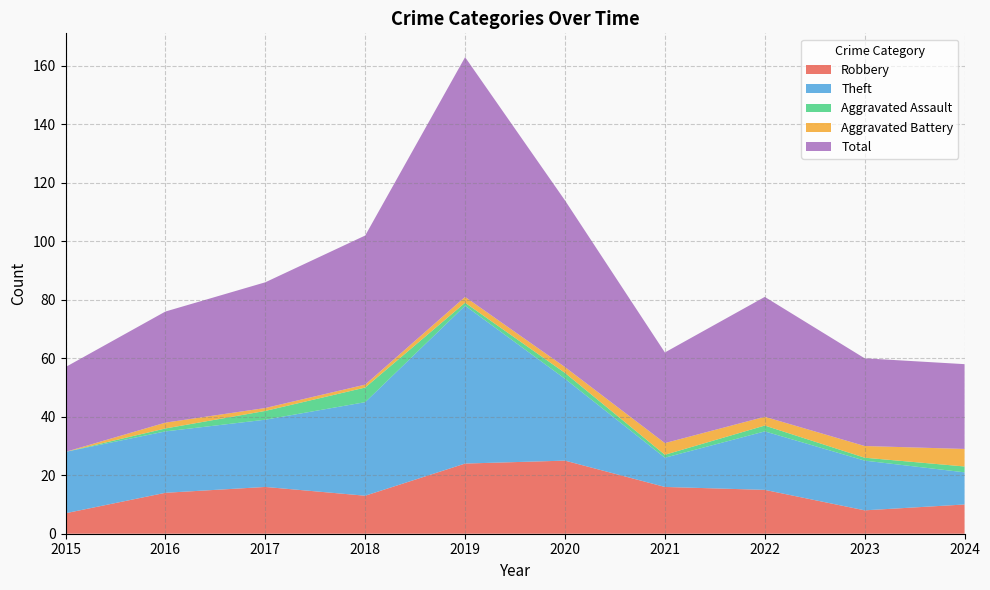

Reading right to left, list all the values displayed in this chart.

Robbery: 2024=10	2023=8	2022=15	2021=16	2020=25	2019=24	2018=13	2017=16	2016=14	2015=7
Theft: 2024=11	2023=17	2022=20	2021=10	2020=28	2019=54	2018=32	2017=23	2016=21	2015=21
Aggravated Assault: 2024=2	2023=1	2022=2	2021=1	2020=2	2019=1	2018=5	2017=3	2016=1	2015=0
Aggravated Battery: 2024=6	2023=4	2022=3	2021=4	2020=2	2019=2	2018=1	2017=1	2016=2	2015=0
Total: 2024=29	2023=30	2022=41	2021=31	2020=57	2019=82	2018=51	2017=43	2016=38	2015=29